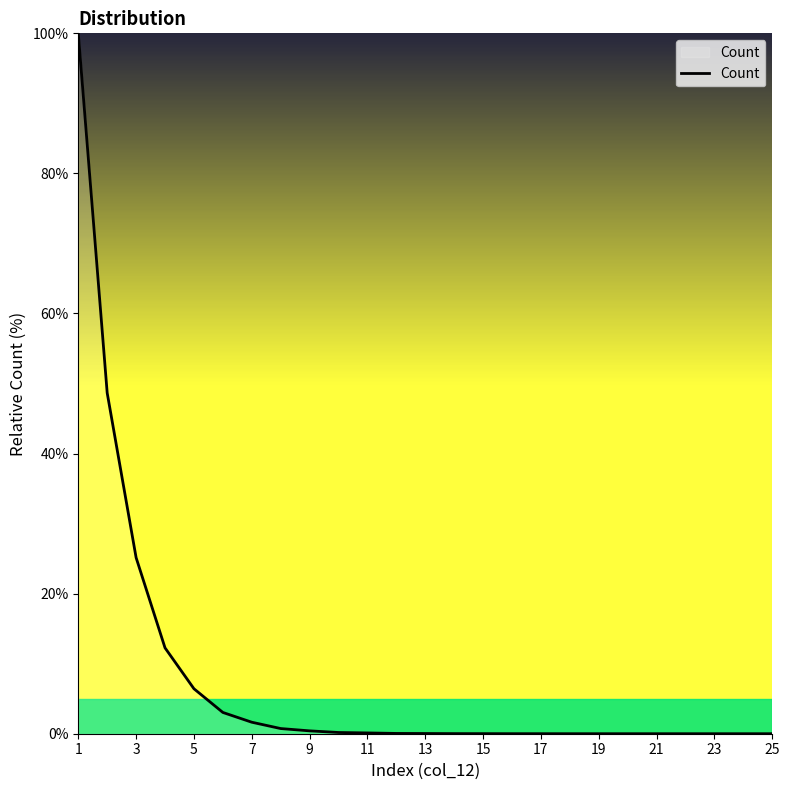

What is the difference between the maximum and minimum values?

100.0